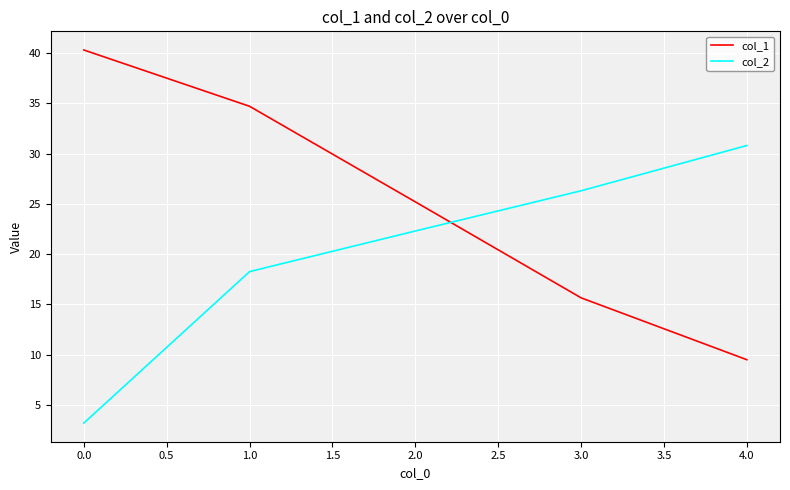

Which series changed the most between 1.0 and 3.0?

col_1